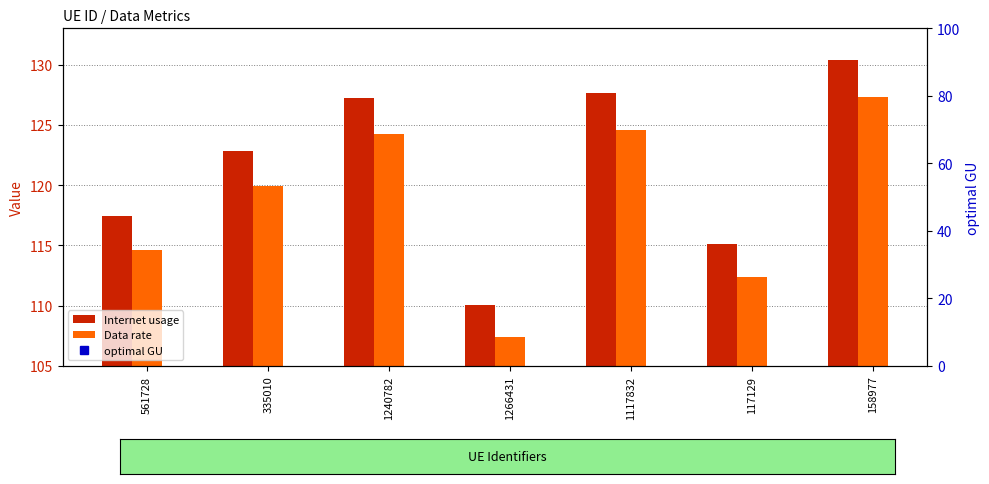

True or false: optimal GU has a value of 32.1 at 1117832.

False